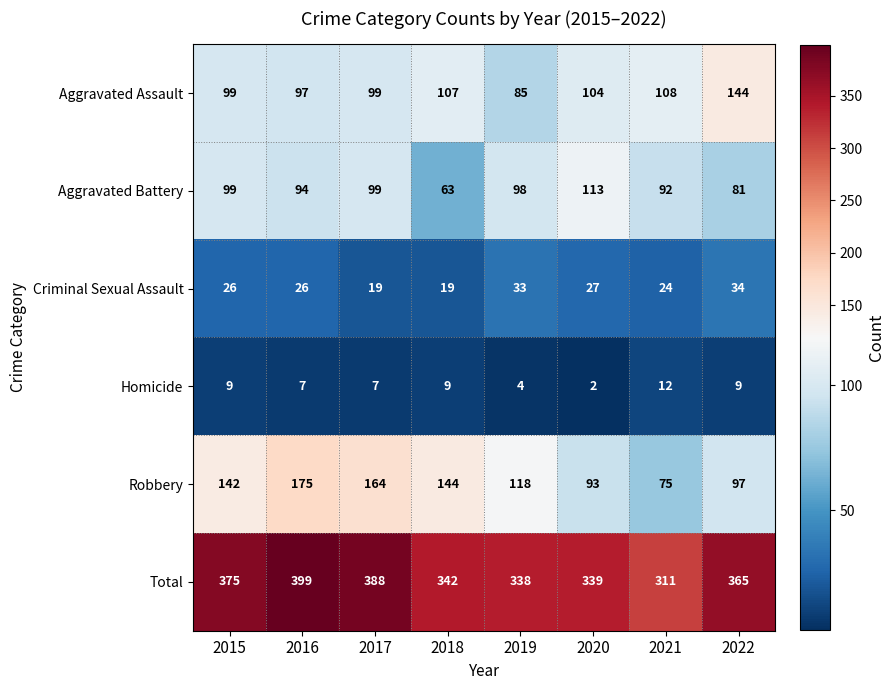

Rank the series at 2020 from lowest to highest value.

Homicide, Criminal Sexual Assault, Robbery, Aggravated Assault, Aggravated Battery, Total